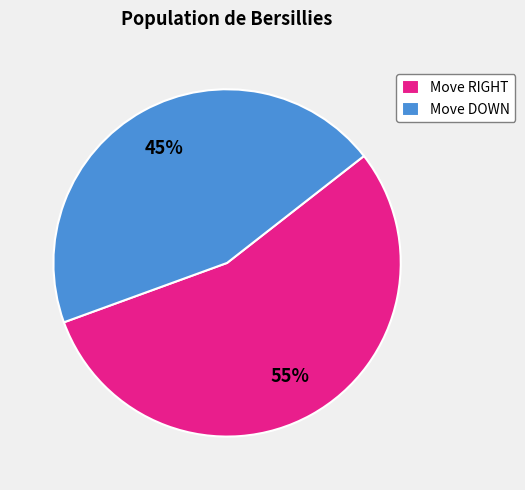

Rank the categories by value from highest to lowest.

Move RIGHT, Move DOWN